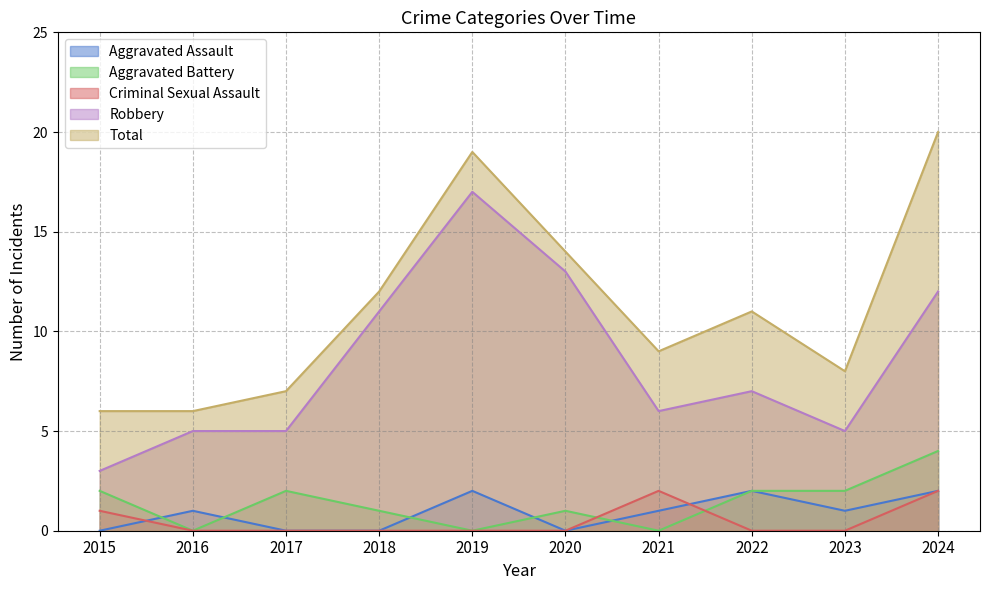

Between 2021 and 2022, which series saw the biggest shift?

Aggravated Battery